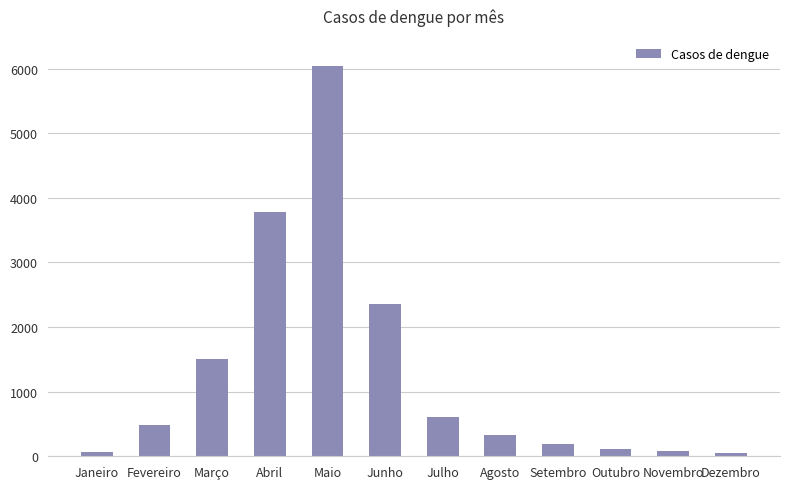

What is the greatest value displayed?

6034